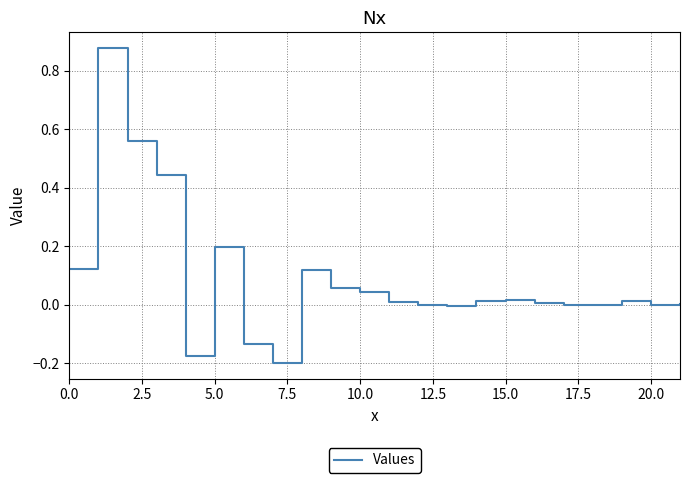

What is the difference between the maximum and minimum values?

1.1